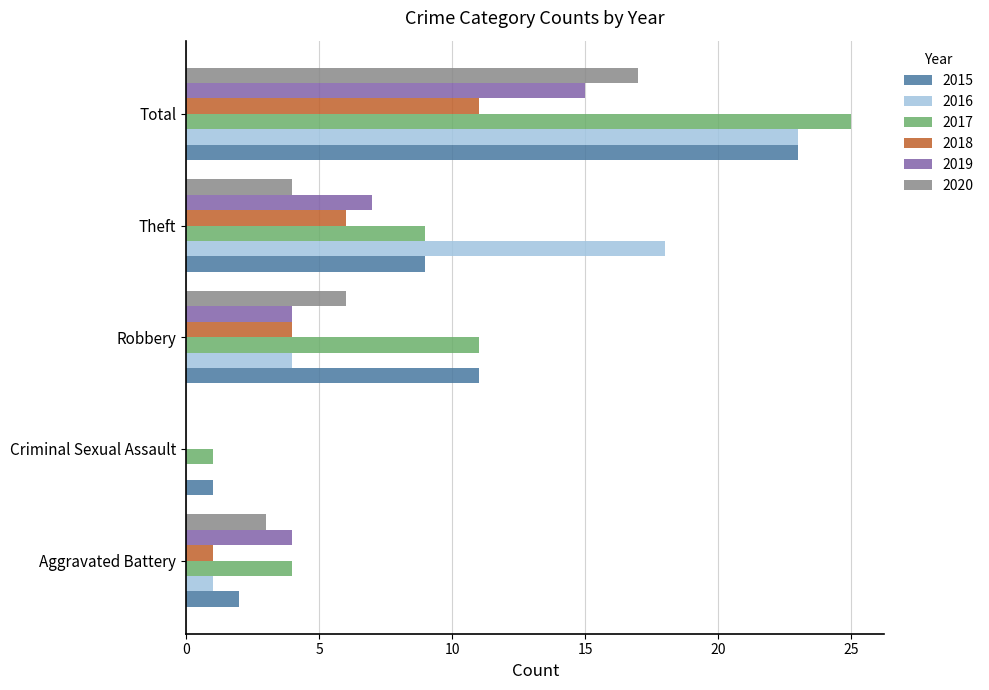

Which label corresponds to the largest value in the chart?

Total